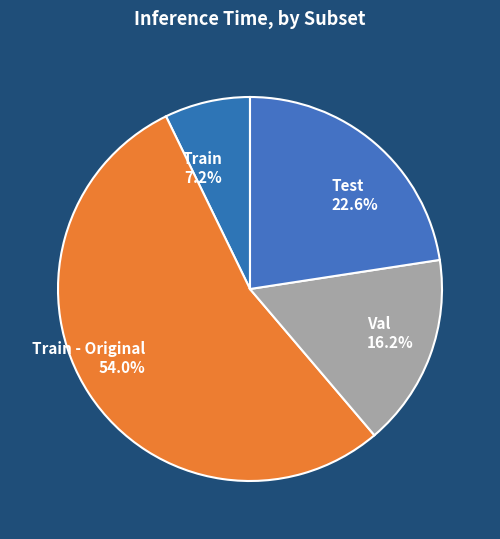

What percentage is the Train slice, to the nearest percent?

7%